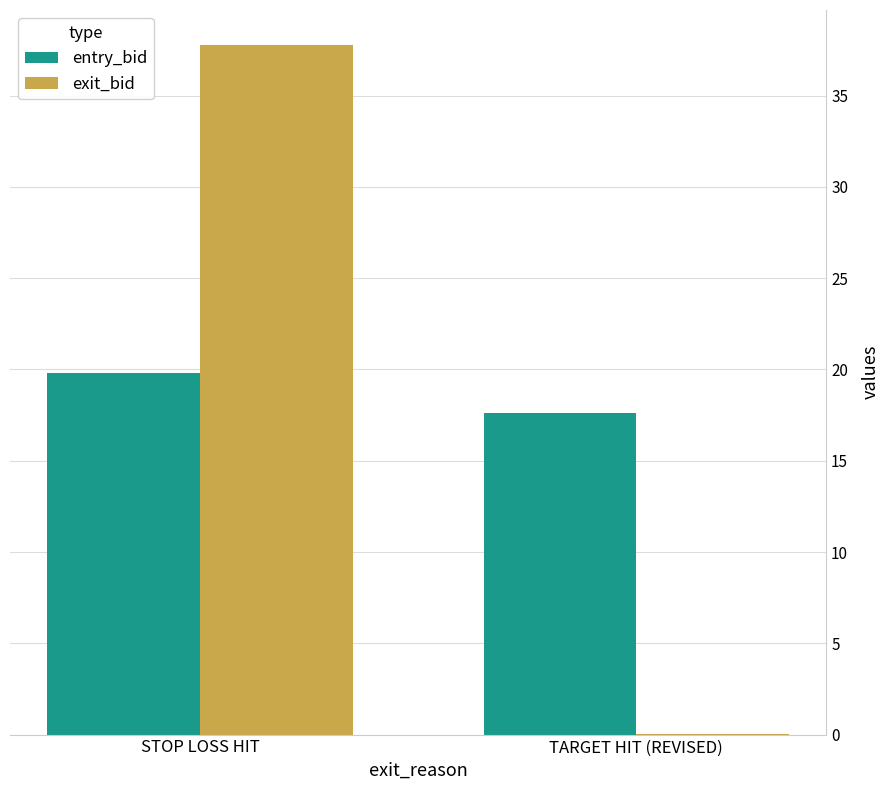

What value does the entry_bid series have at TARGET HIT (REVISED)?

17.6